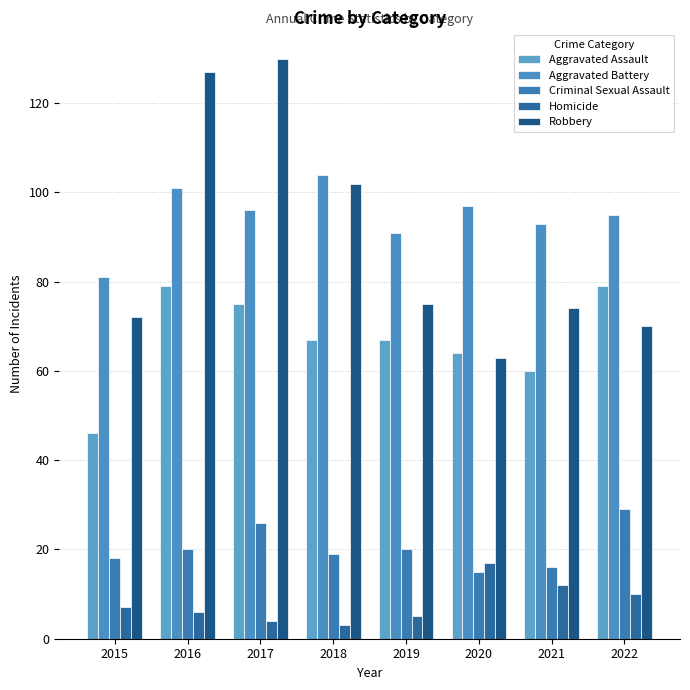

How many values in the Criminal Sexual Assault series are below 20?

4